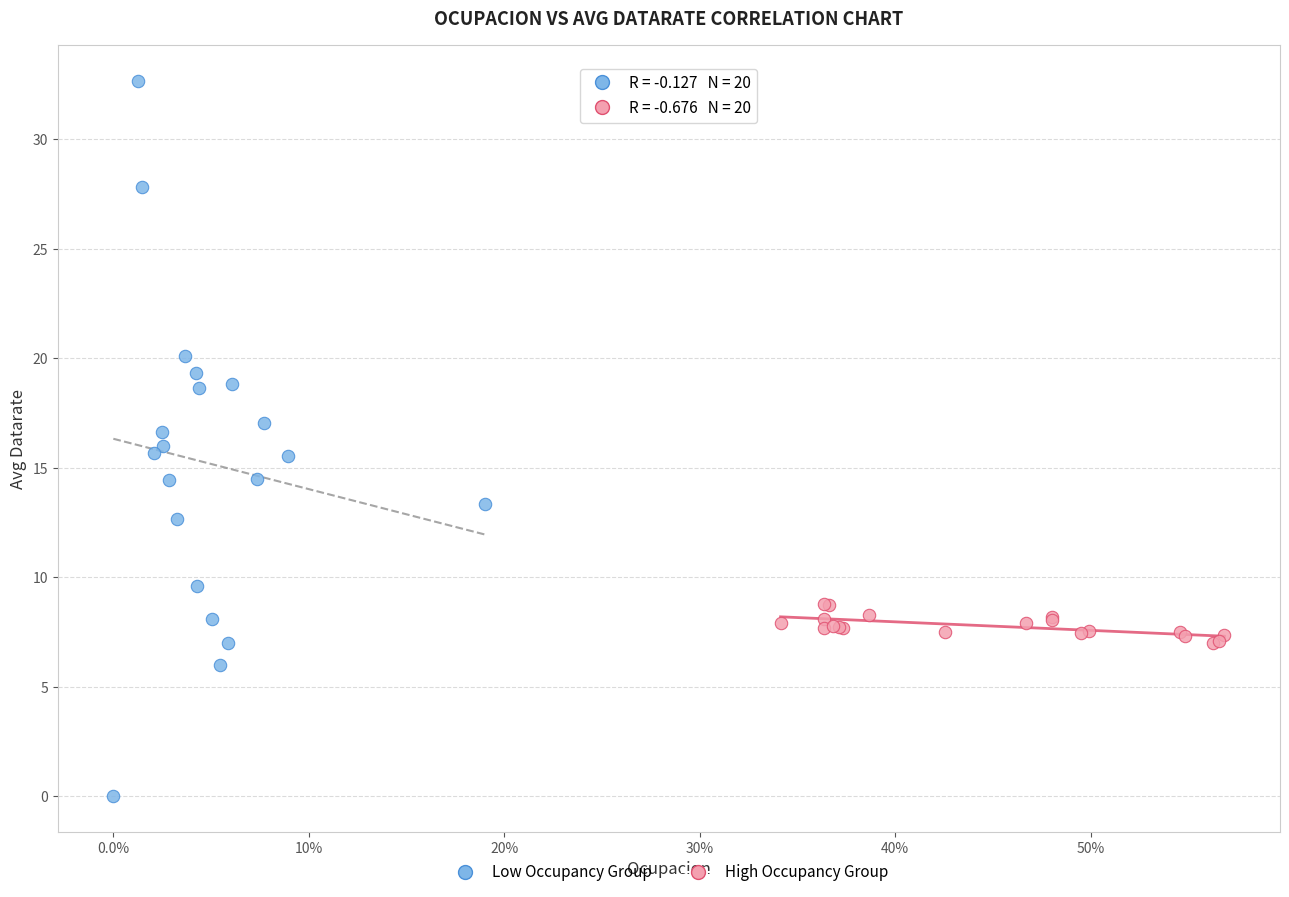

Which series has the largest Y range (max minus min)?

Low Occupancy Group